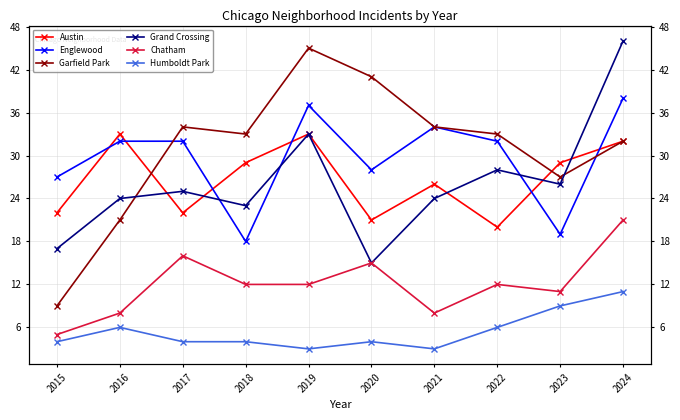

What is the average value of the Englewood series?

30